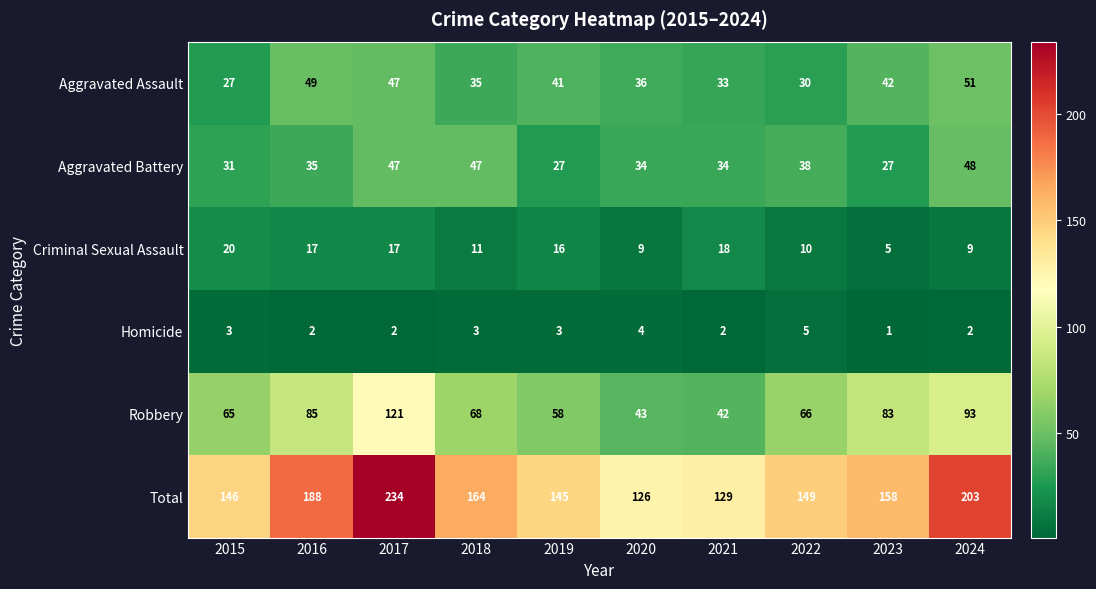

What is the greatest value displayed?

234